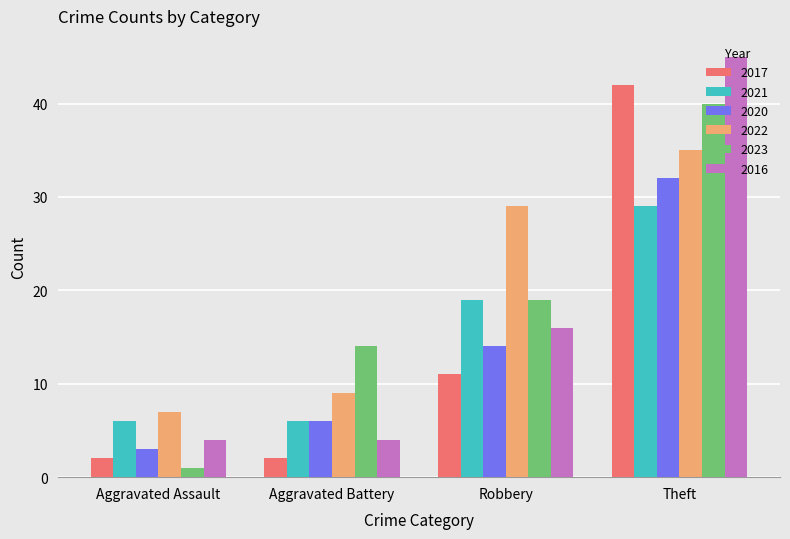

The 2021 series shows 19 at Robbery. True or false?

True